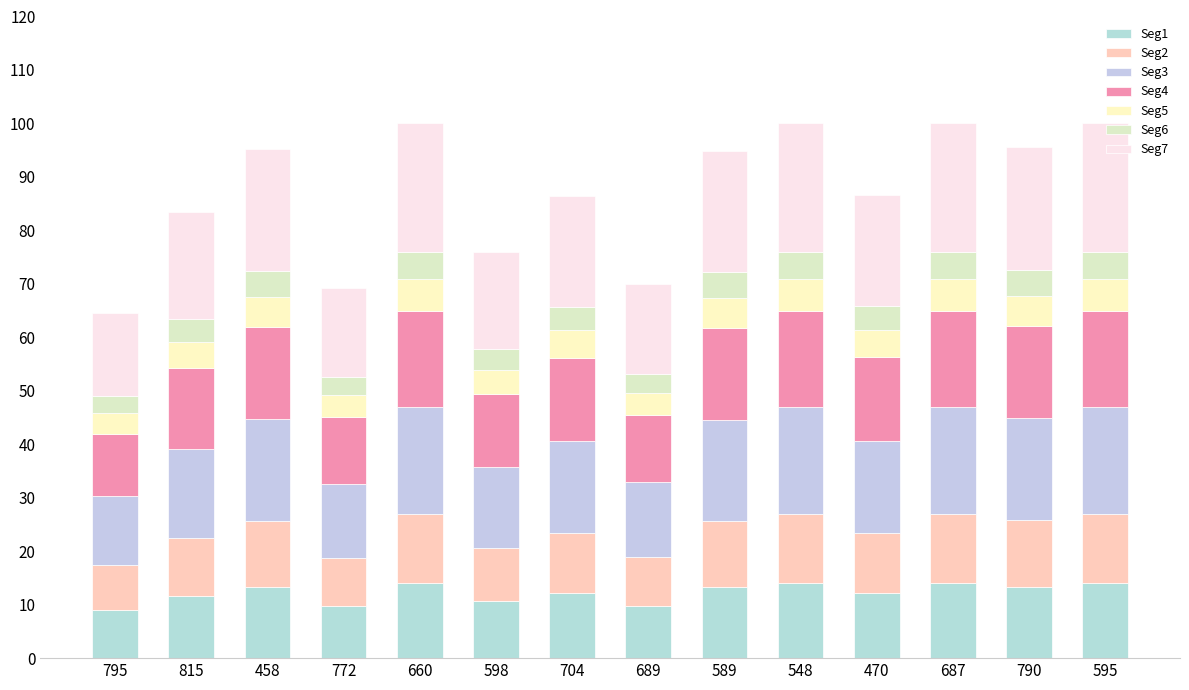

Does the chart contain stacked bars?

Yes